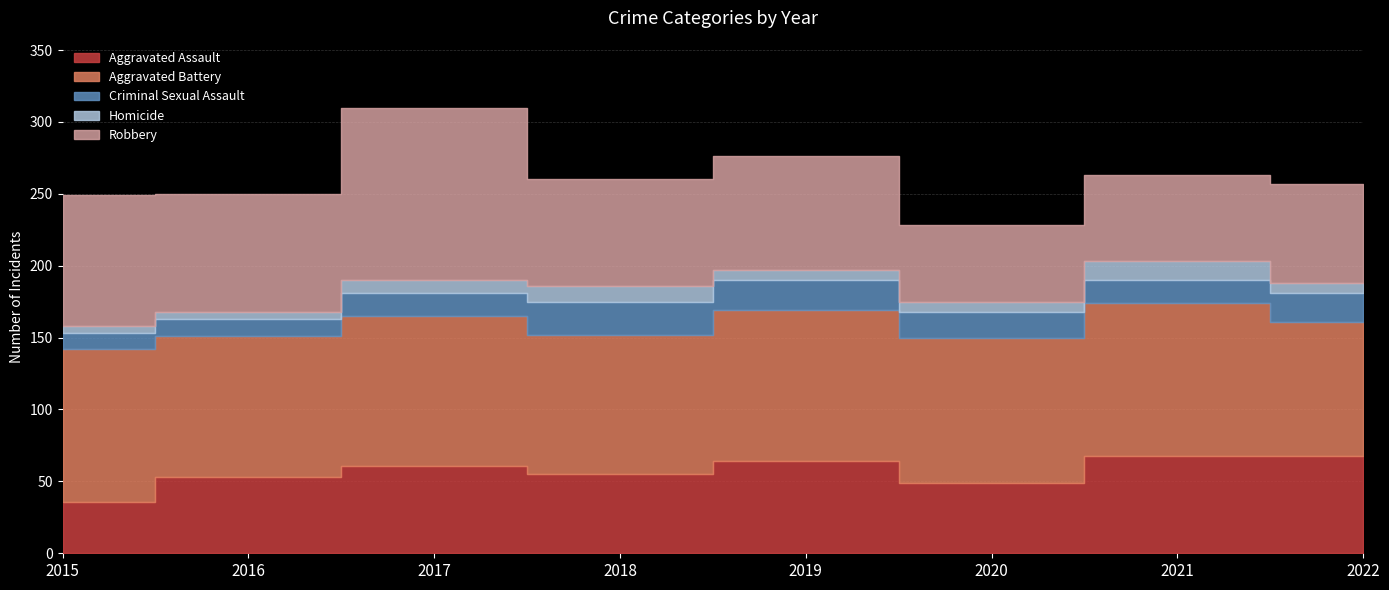

Count the number of categories in the chart.

8